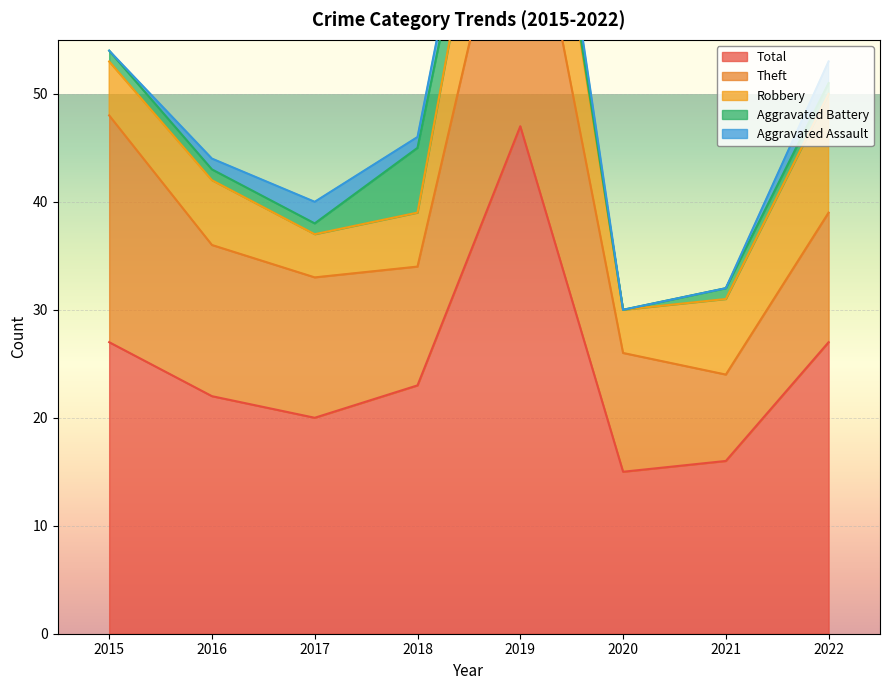

At how many categories does at least one series exceed 1?

8